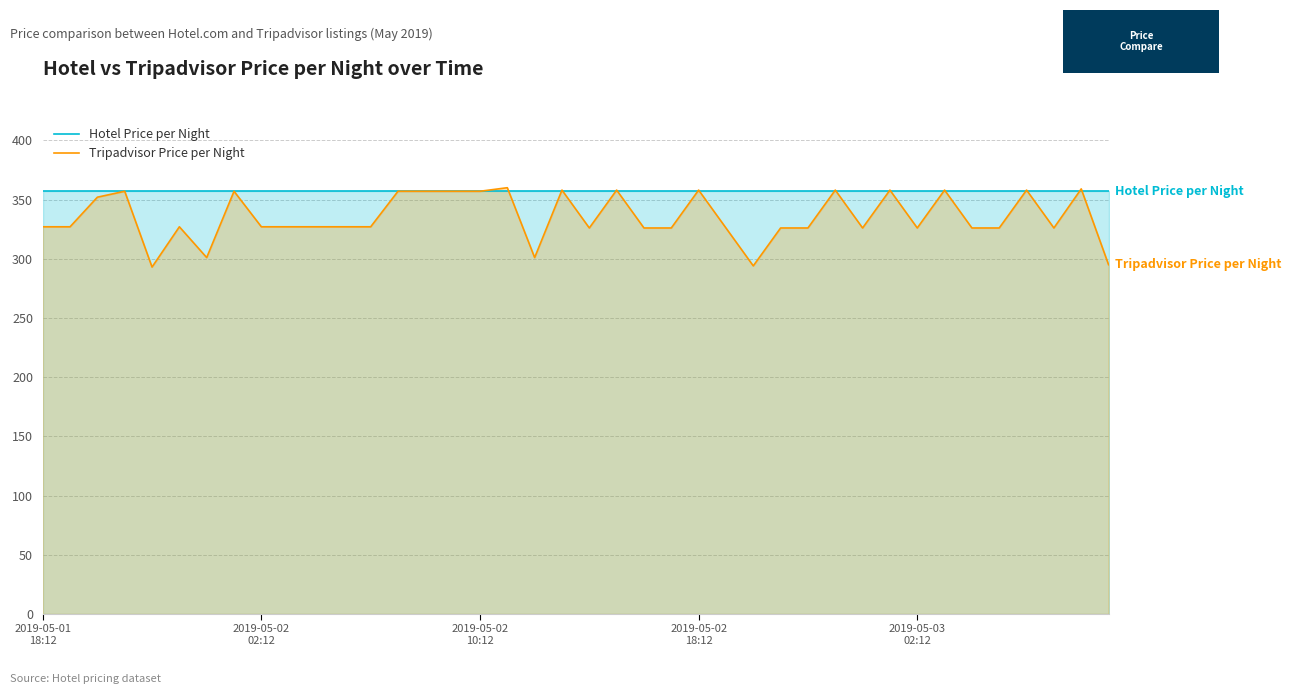

How many times do Tripadvisor Price per Night and Hotel Price per Night cross each other?

17